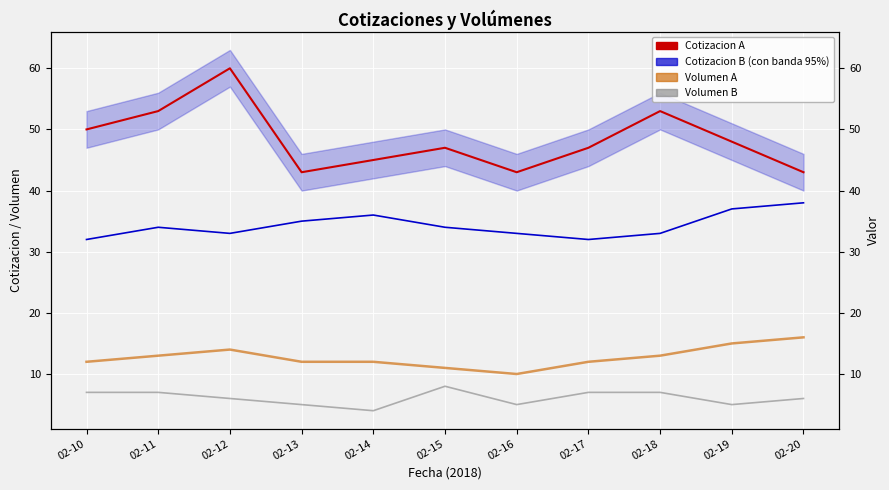

True or false: Cotizacion A and Volumen A intersect in this chart.

False